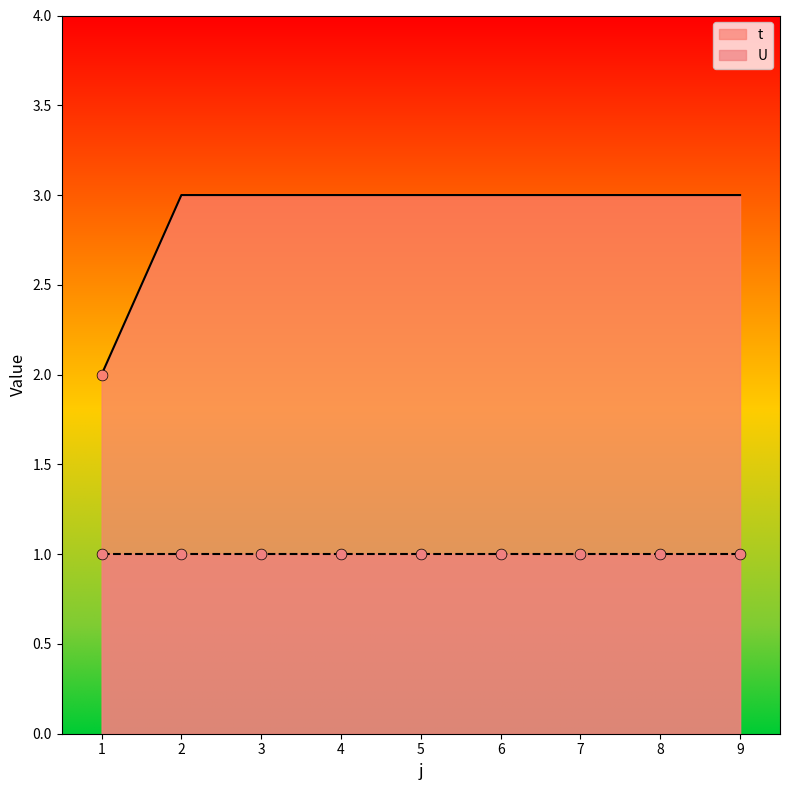

Which has a higher value, 3 or 1?

3